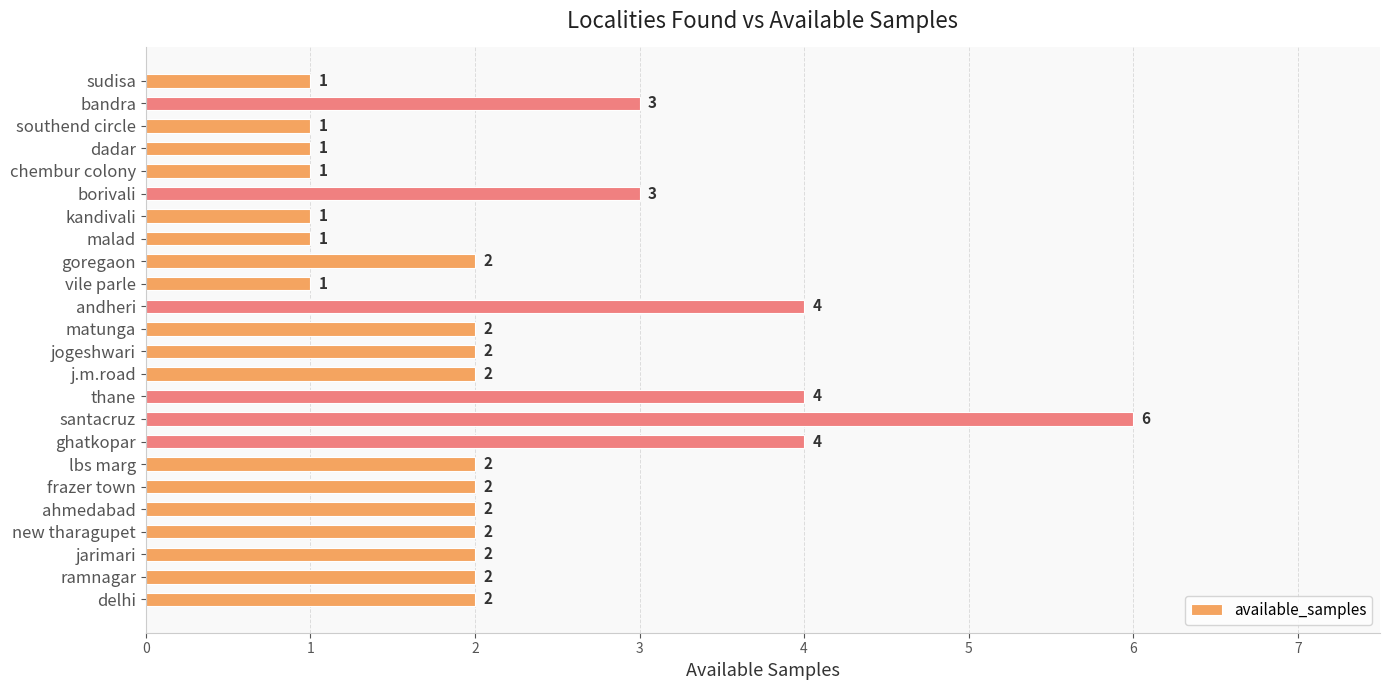

What is the greatest value displayed?

6